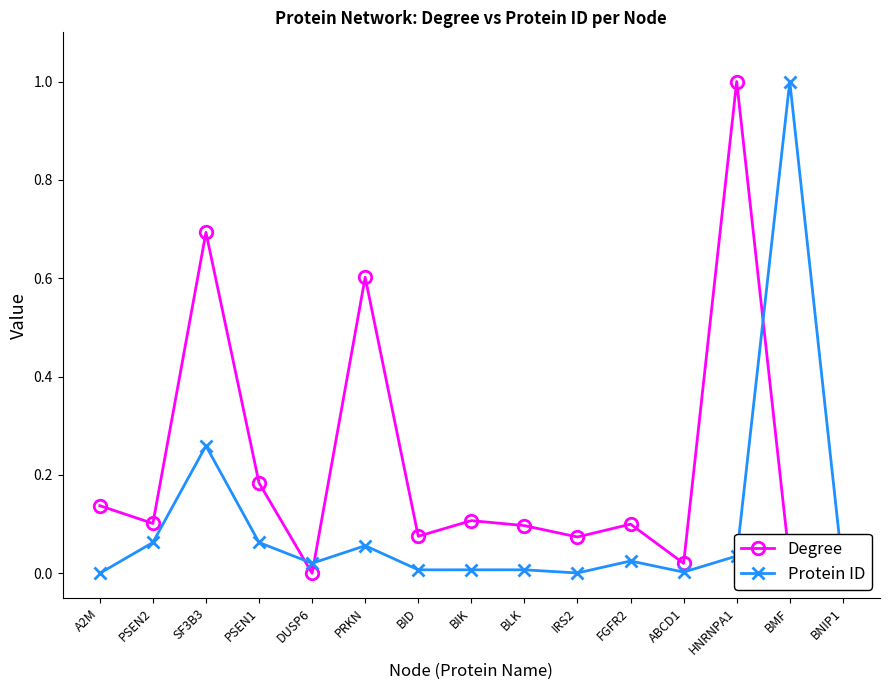

List the series in order of their overall mean, highest first.

Degree, Protein ID